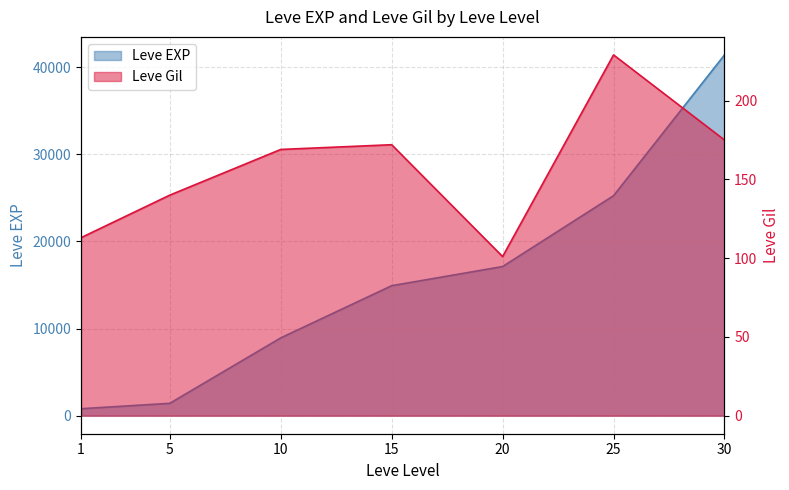

At which category is the sum across all series the highest?

30